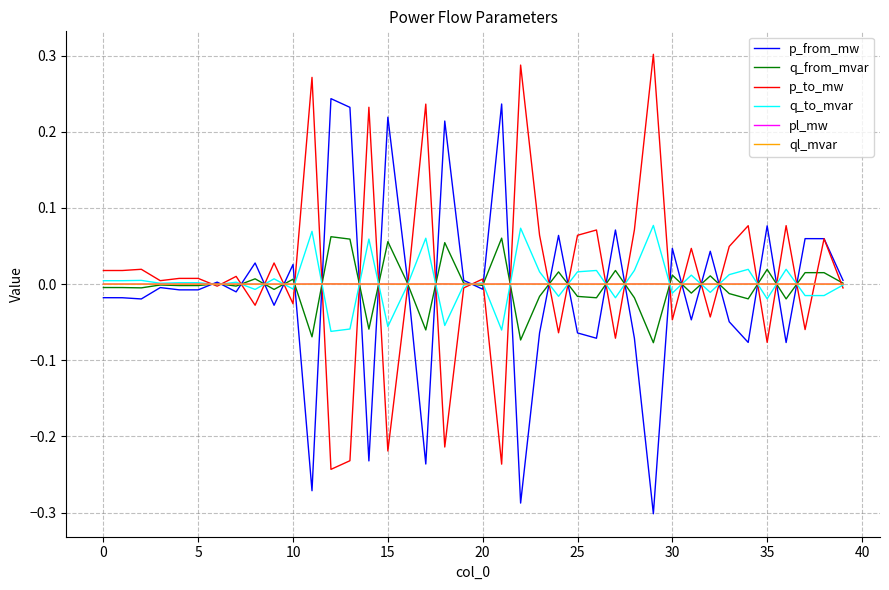

Does the chart display data point markers on the line(s)?

No